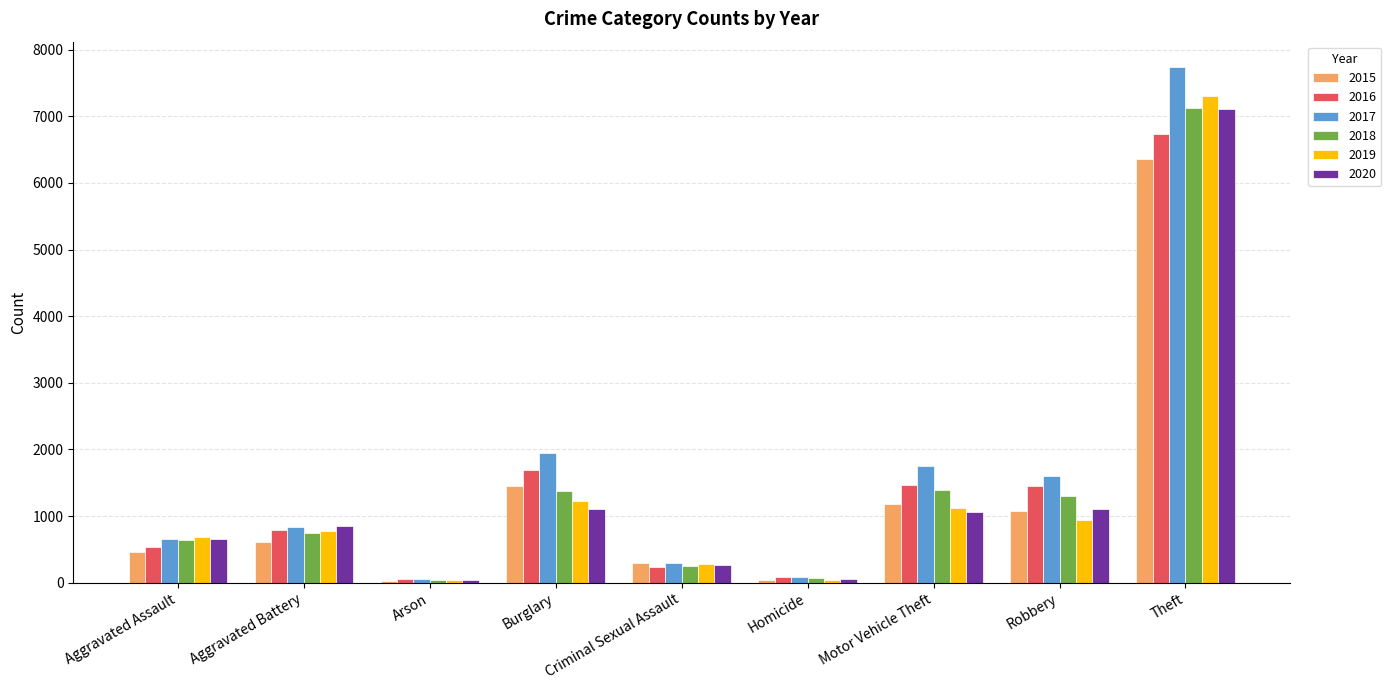

At how many categories does at least one series exceed 3995?

1